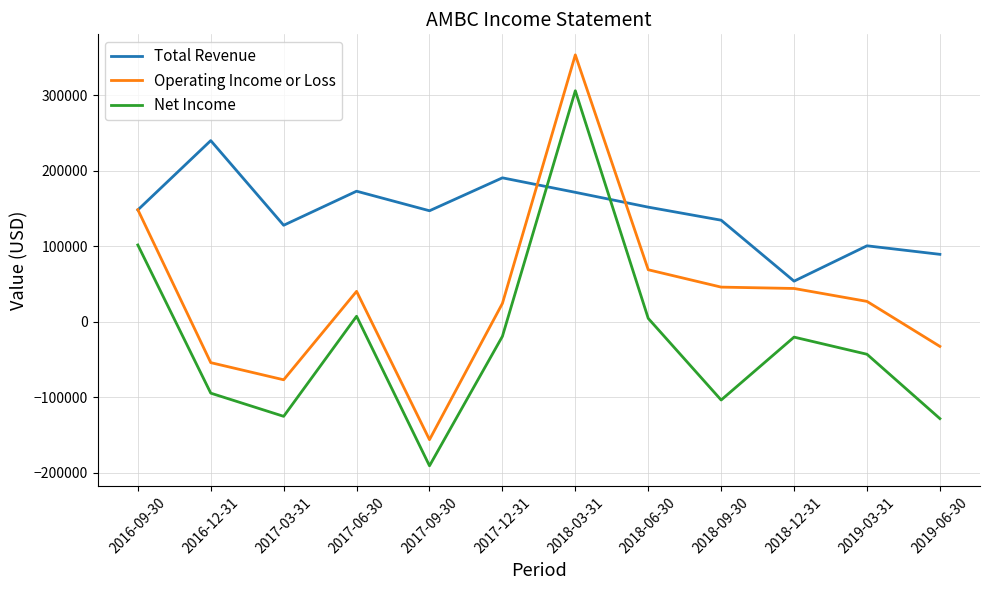

The Operating Income or Loss series shows -32800 at 2019-06-30. True or false?

True